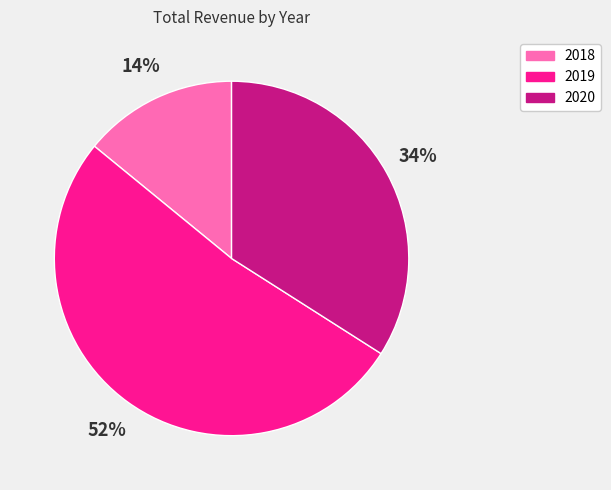

Which slice represents more than half of the pie?

2019